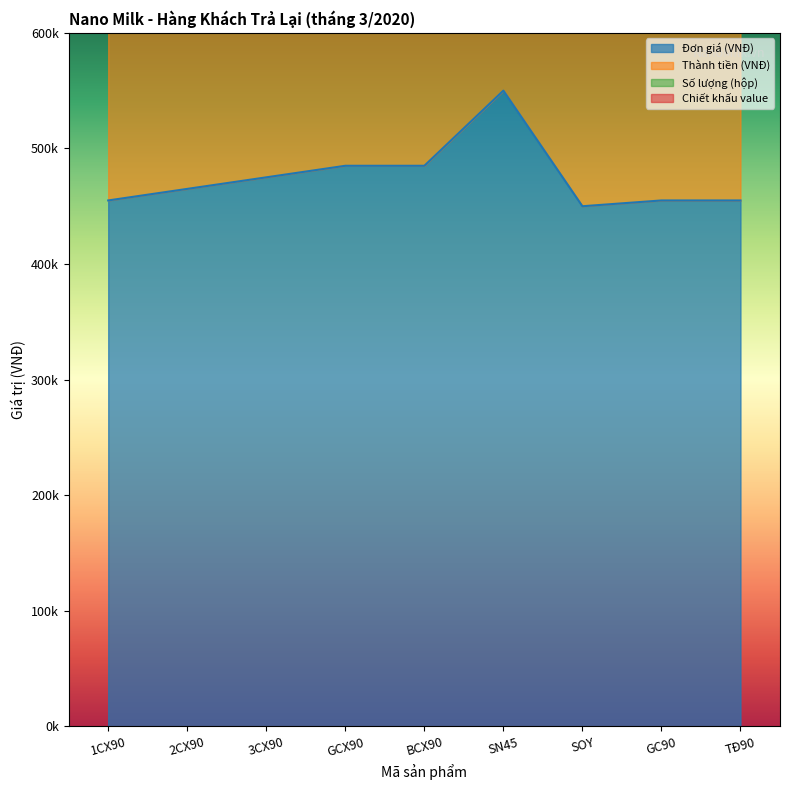

How many categories are shown in the chart?

9